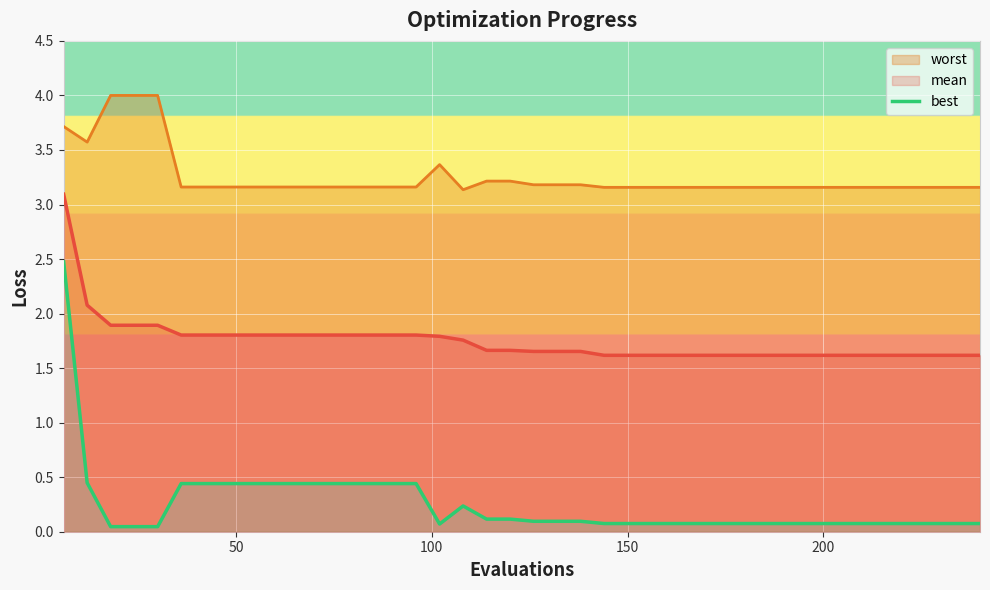

True or false: best and mean intersect in this chart.

False